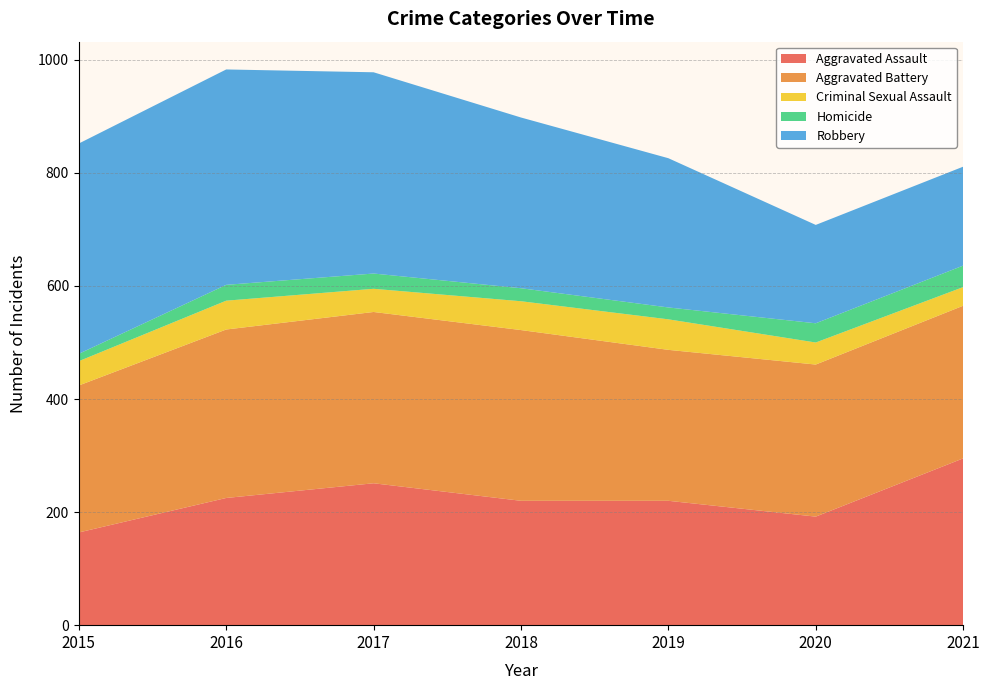

Reading left to right, what are all the values shown in this chart?

Aggravated Assault: 2015=164	2016=225	2017=251	2018=220	2019=220	2020=192	2021=295
Aggravated Battery: 2015=260	2016=298	2017=303	2018=302	2019=267	2020=269	2021=270
Criminal Sexual Assault: 2015=43	2016=51	2017=41	2018=51	2019=54	2020=39	2021=33
Homicide: 2015=13	2016=28	2017=27	2018=23	2019=21	2020=34	2021=38
Robbery: 2015=372	2016=381	2017=356	2018=302	2019=264	2020=174	2021=175